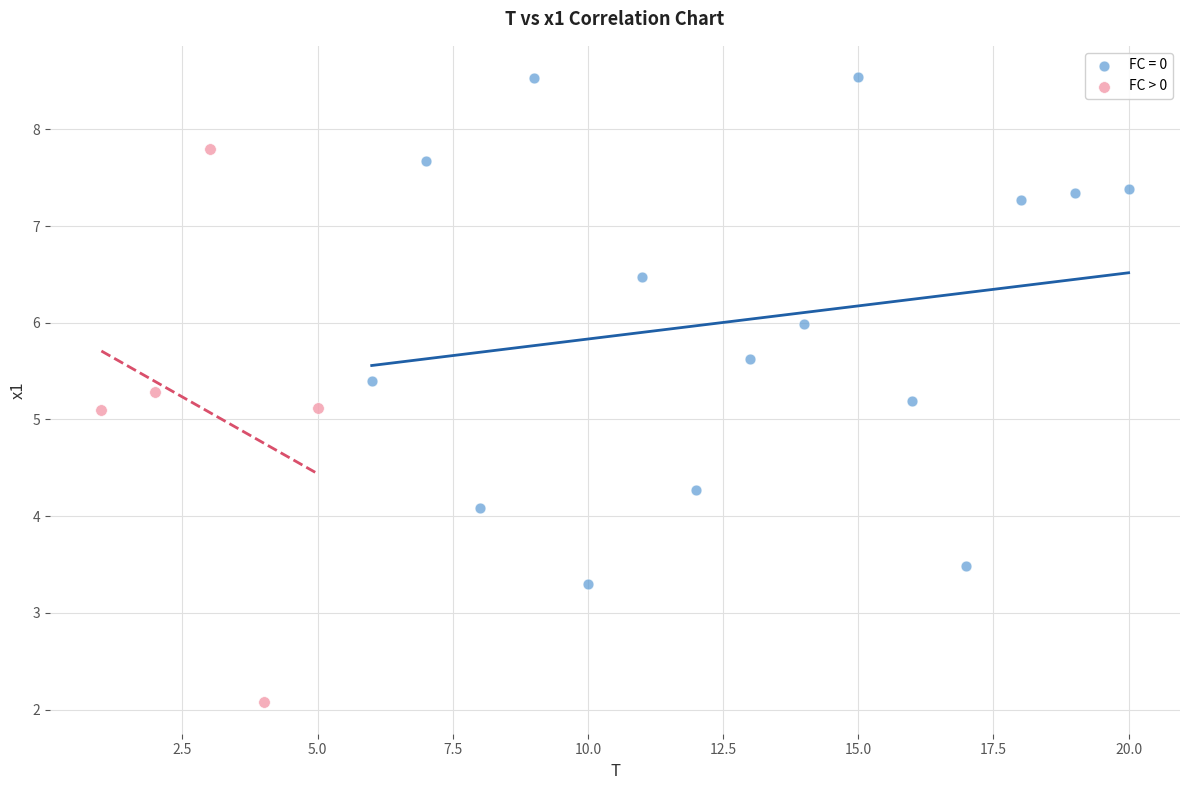

Which series reaches the minimum Y coordinate?

FC > 0